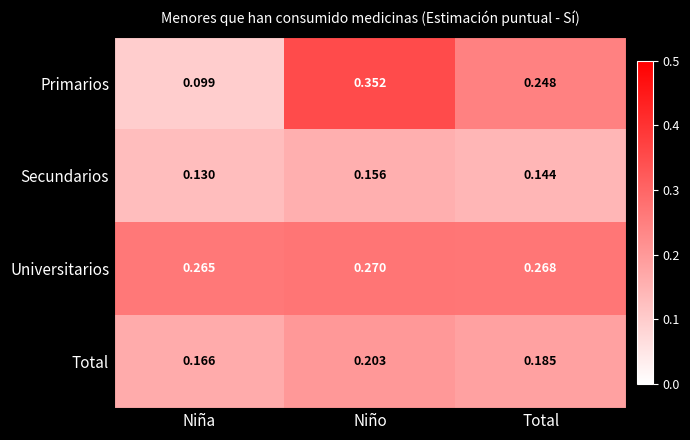

Which series has the largest total across all categories?

Universitarios